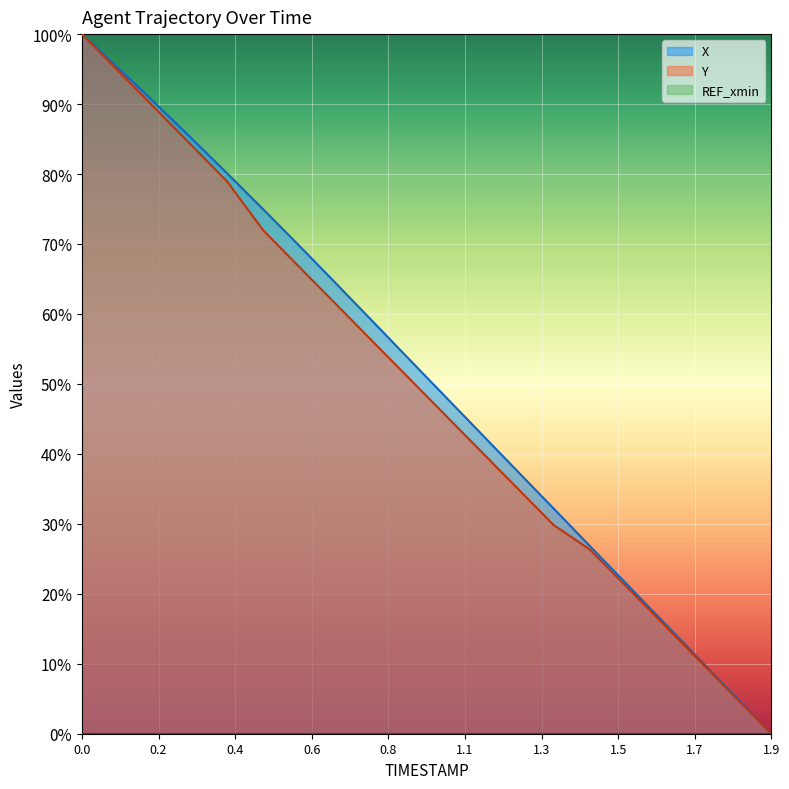

True or false: Y and X cross at least once.

False